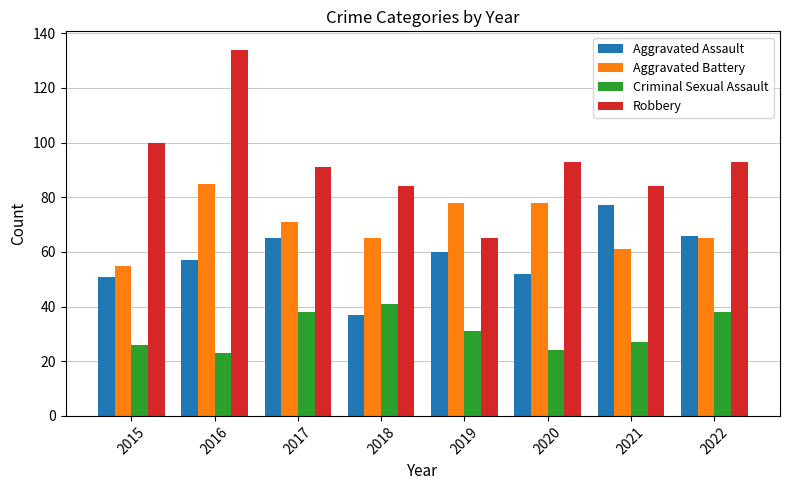

List the series in order of their peak value, highest first.

Robbery, Aggravated Battery, Aggravated Assault, Criminal Sexual Assault